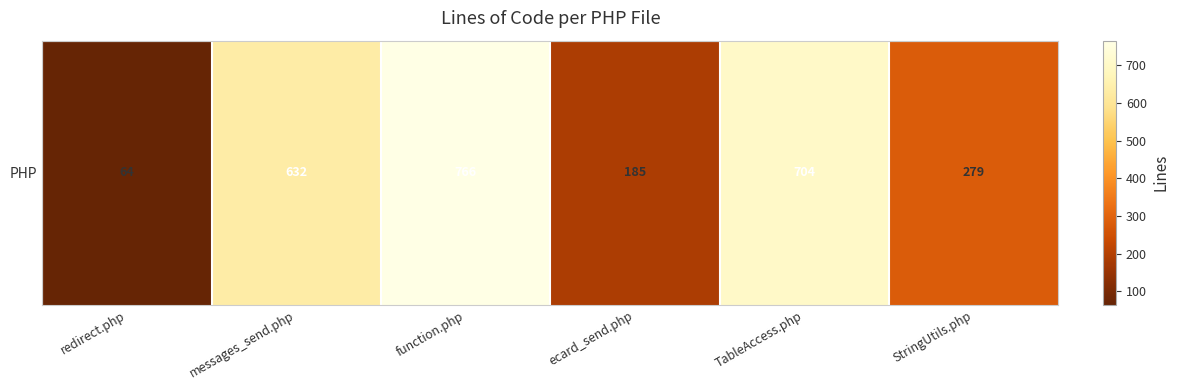

Between function.php and ecard_send.php, which is larger?

function.php